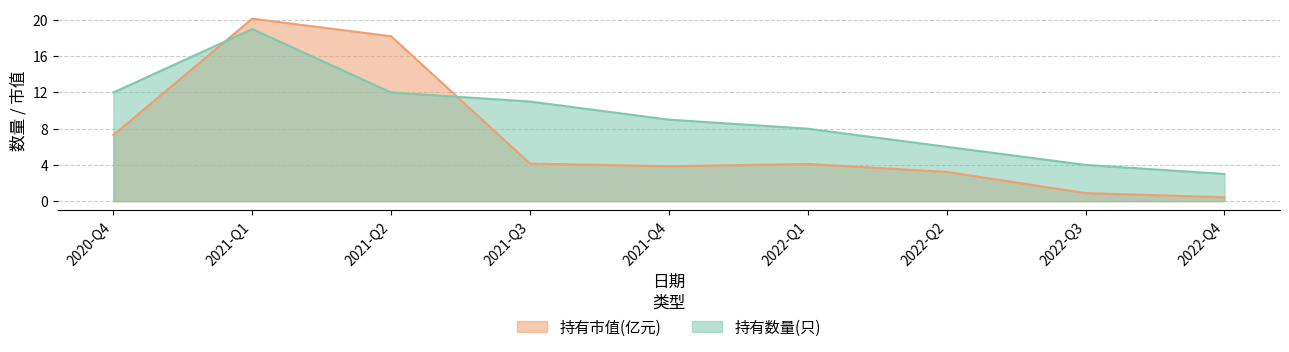

What are all the series names shown in the legend?

持有市值(亿元), 持有数量(只)